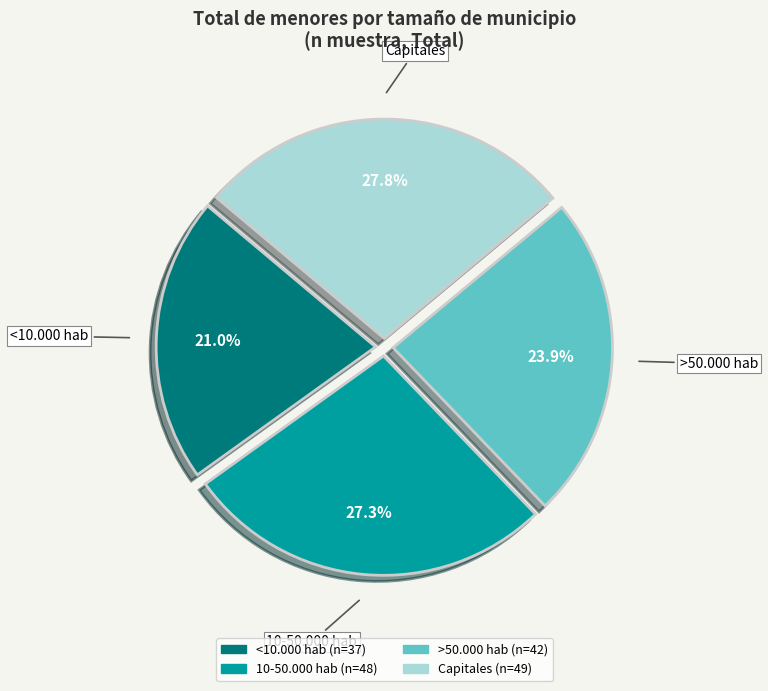

Does any single category account for the majority?

No